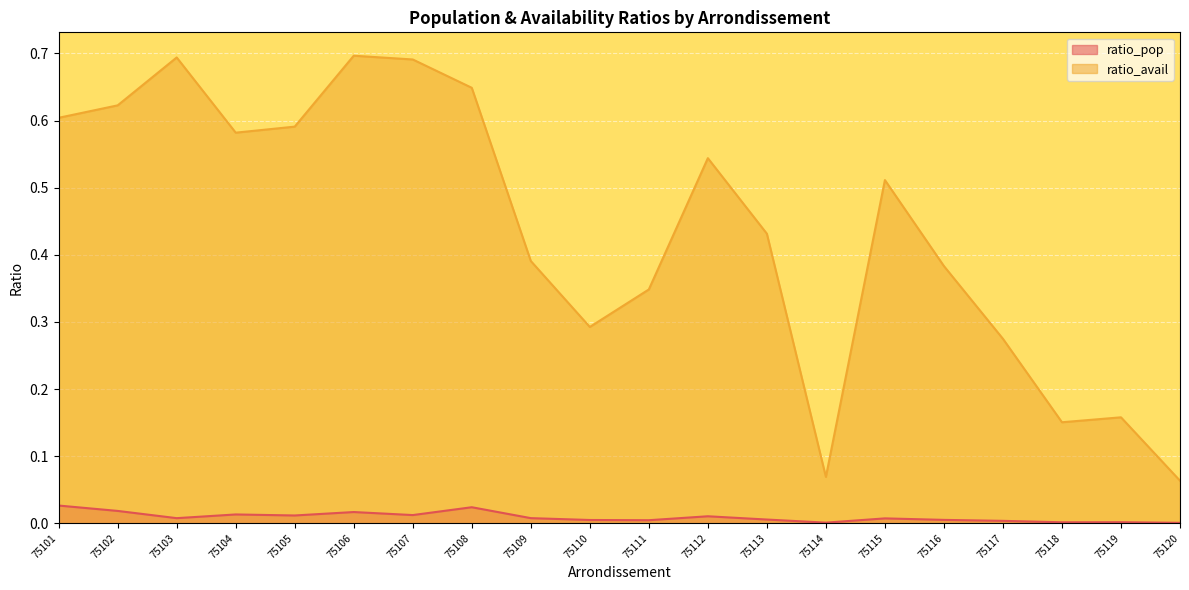

Which series has the largest total across all categories?

ratio_avail